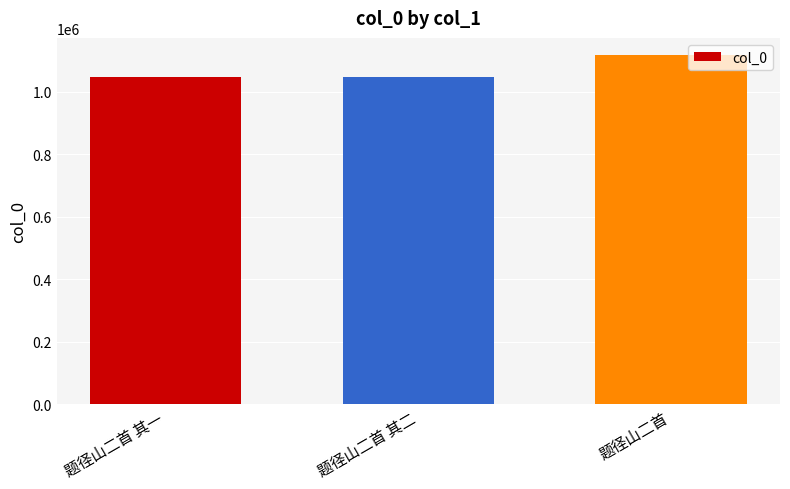

Between 题径山二首 and 题径山二首 其二, which is larger?

题径山二首